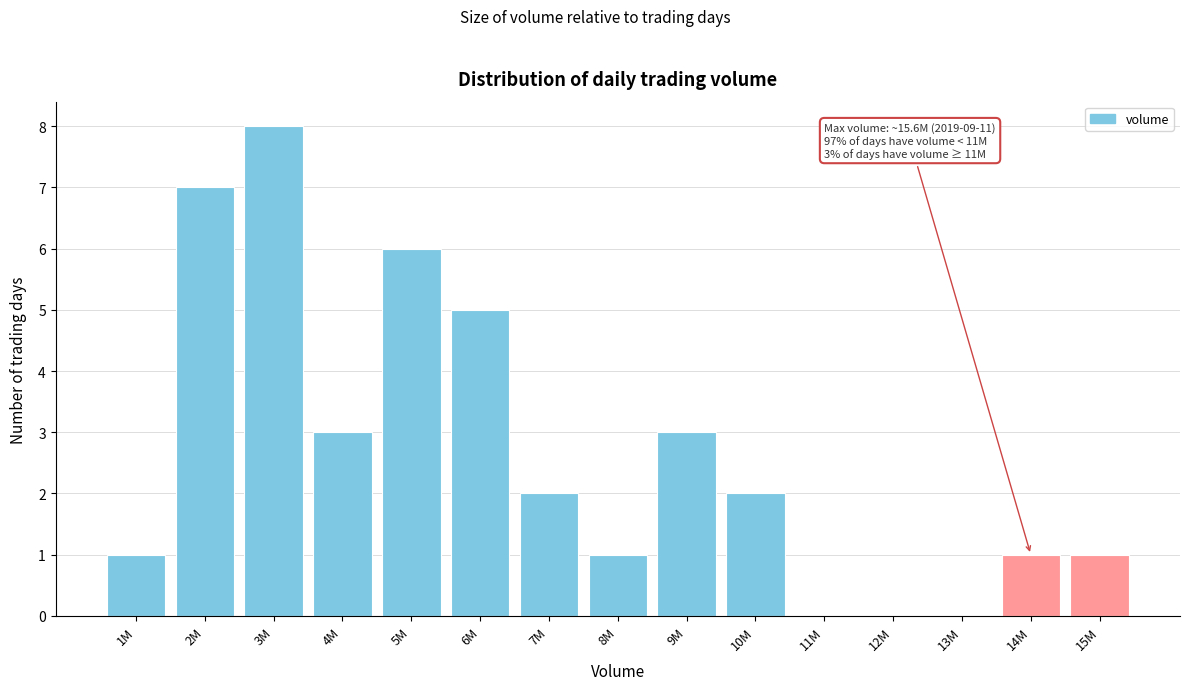

Reading right to left, extract all data points from this chart.

15M=1	14M=1	13M=0	12M=0	11M=0	10M=2	9M=3	8M=1	7M=2	6M=5	5M=6	4M=3	3M=8	2M=7	1M=1